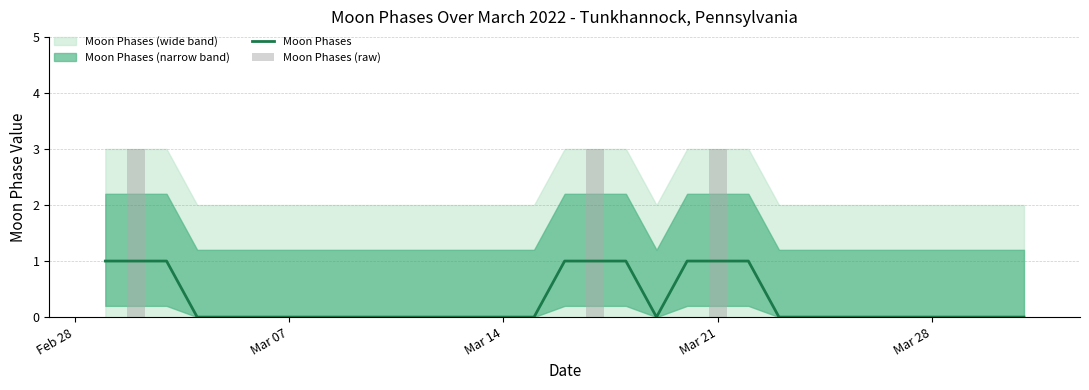

What is the approximate value of Moon Phases at Mar 21?

1